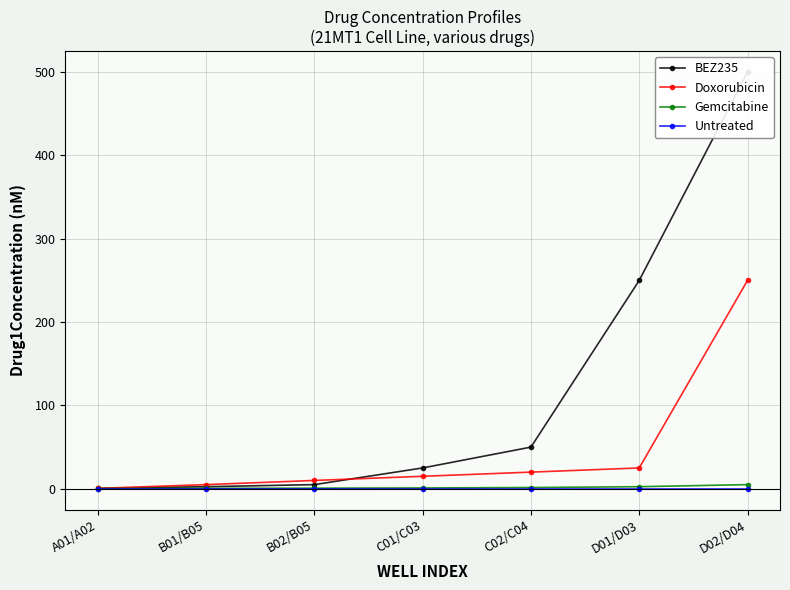

List the labels in order of Gemcitabine value, largest first.

D02/D04, D01/D03, C02/C04, C01/C03, B02/B05, B01/B05, A01/A02